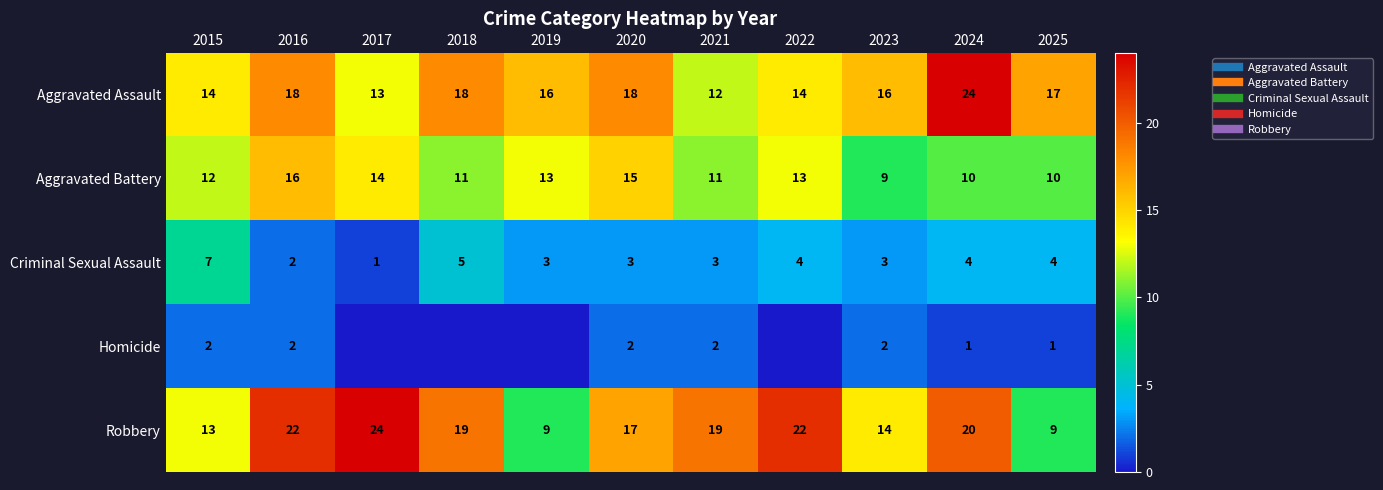

Which category has the highest value across all series?

2024